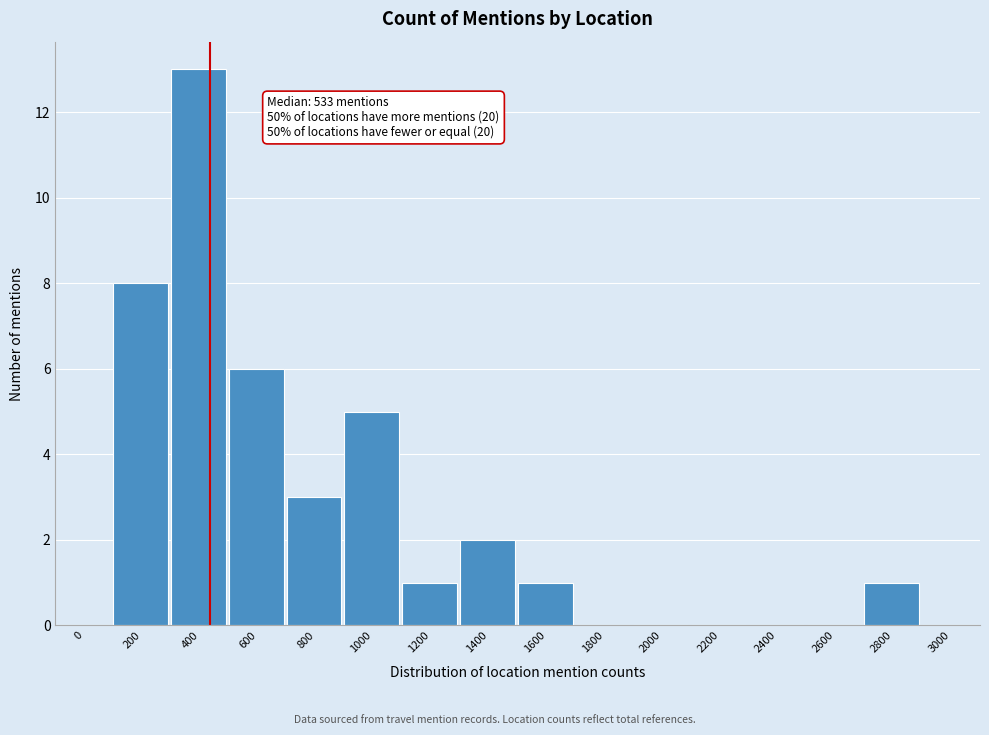

Reading left to right, list all the values displayed in this chart.

0=0	200=8	400=13	600=6	800=3	1000=5	1200=1	1400=2	1600=1	1800=0	2000=0	2200=0	2400=0	2600=0	2800=1	3000=0